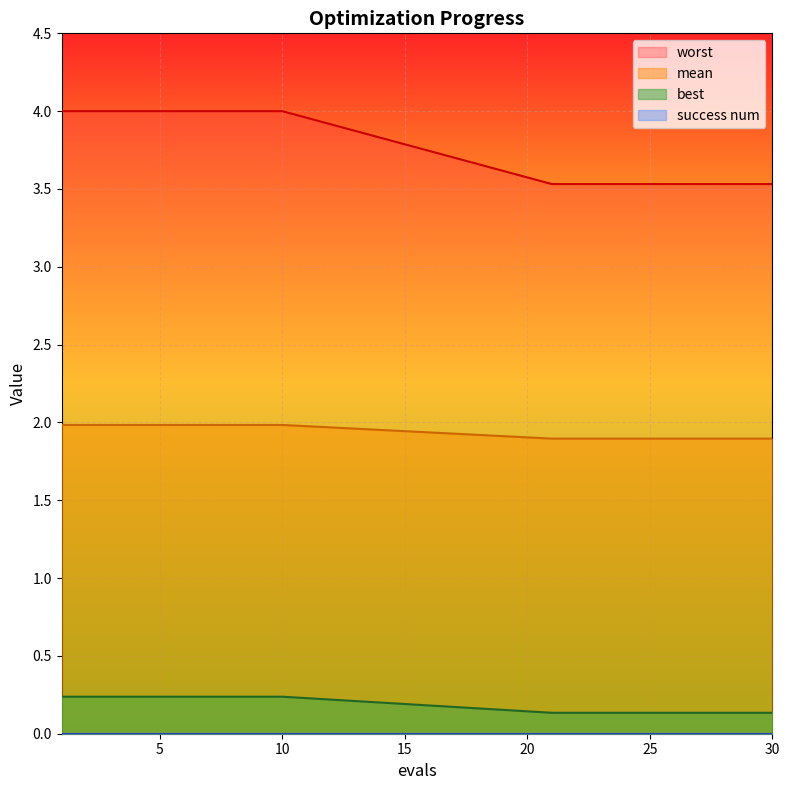

Is it true that best equals 0.1 at 4?

False